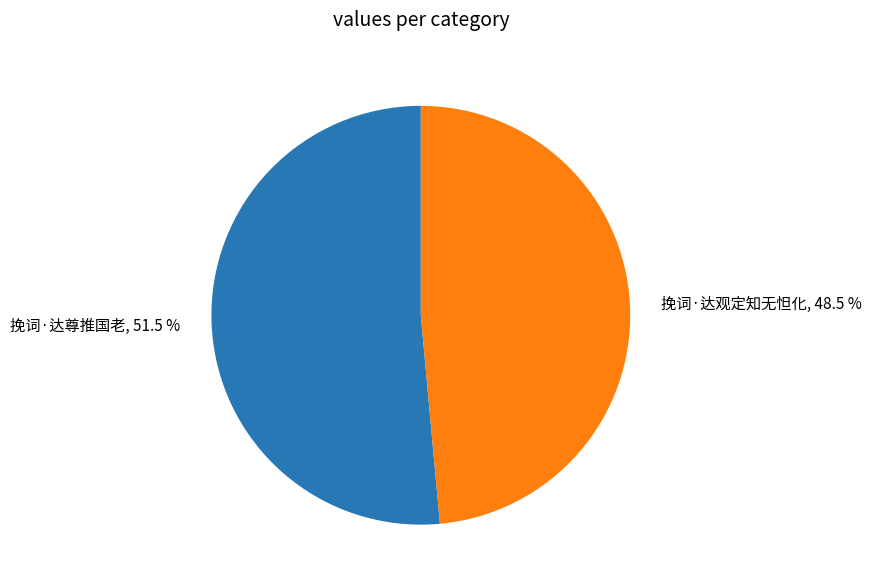

Is 挽词·达观定知无怛化 the majority of the pie?

No